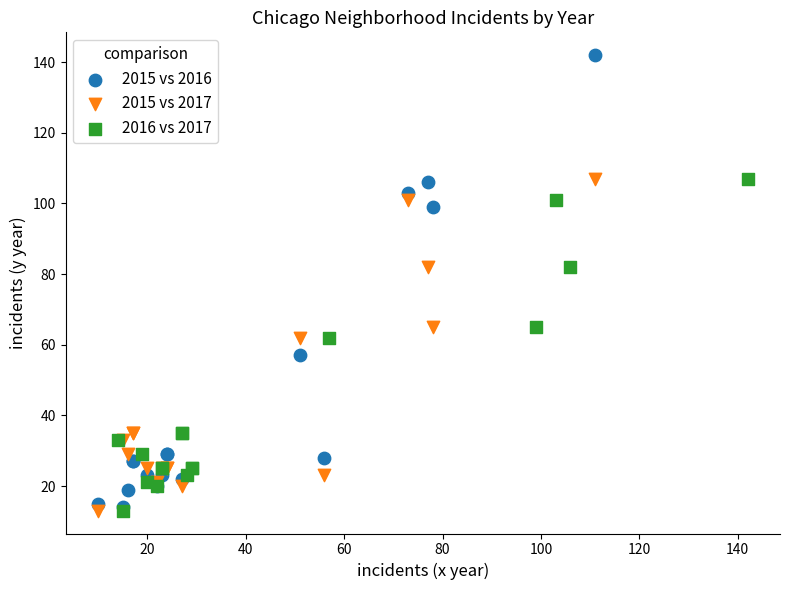

Which series reaches the maximum Y coordinate?

2015 vs 2016